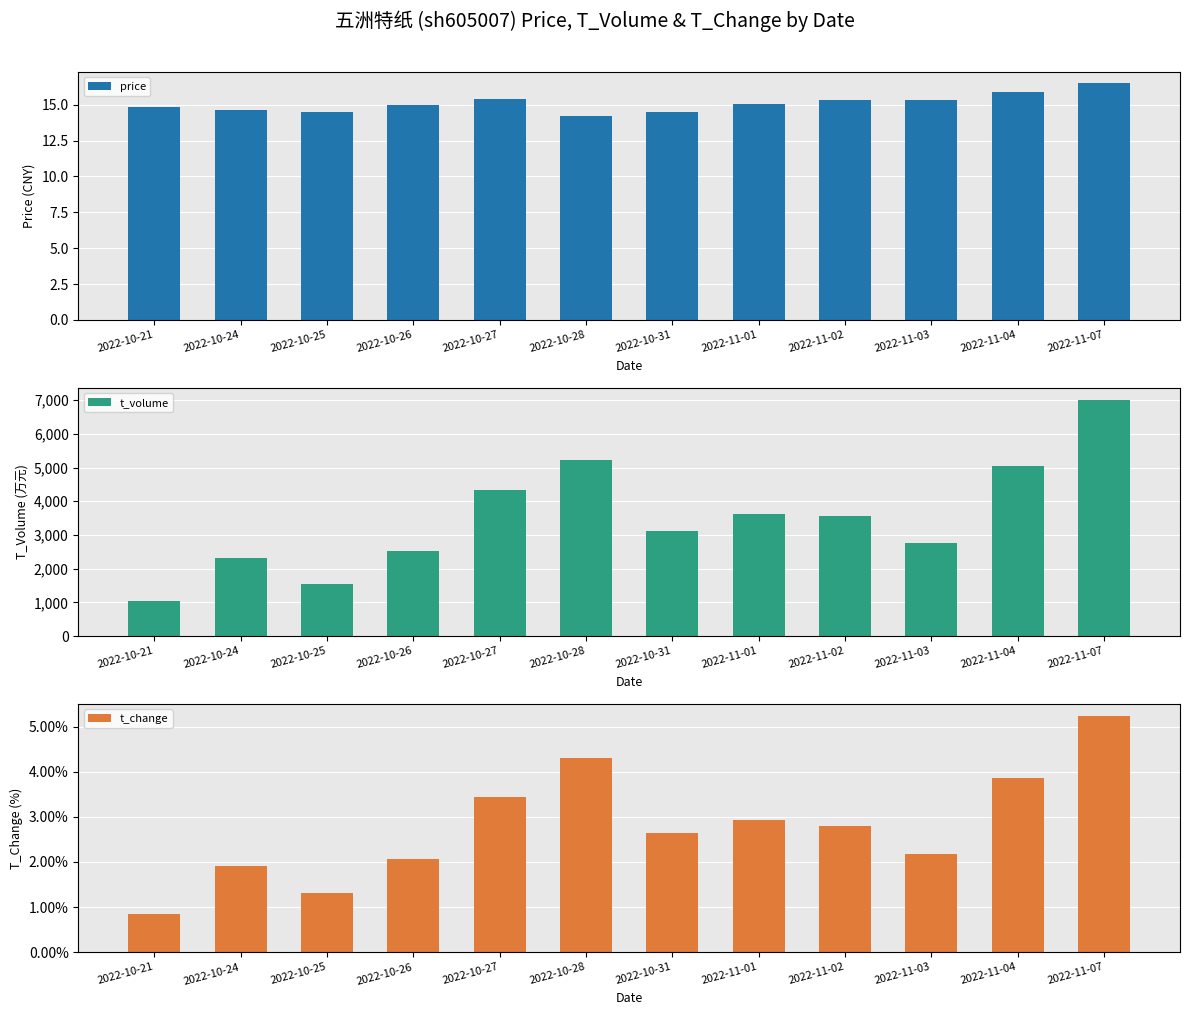

Reading left to right, list all the values displayed in this chart.

price: 2022-10-21=14.8	2022-10-24=14.6	2022-10-25=14.5	2022-10-26=15.0	2022-10-27=15.4	2022-10-28=14.2	2022-10-31=14.5	2022-11-01=15.0	2022-11-02=15.3	2022-11-03=15.3	2022-11-04=15.9	2022-11-07=16.5
t_volume: 2022-10-21=1041.0	2022-10-24=2322.0	2022-10-25=1558.0	2022-10-26=2532.0	2022-10-27=4332.0	2022-10-28=5218.0	2022-10-31=3108.0	2022-11-01=3606.0	2022-11-02=3549.0	2022-11-03=2749.0	2022-11-04=5053.0	2022-11-07=7016.0
t_change: 2022-10-21=0.8	2022-10-24=1.9	2022-10-25=1.3	2022-10-26=2.1	2022-10-27=3.4	2022-10-28=4.3	2022-10-31=2.6	2022-11-01=2.9	2022-11-02=2.8	2022-11-03=2.2	2022-11-04=3.9	2022-11-07=5.2